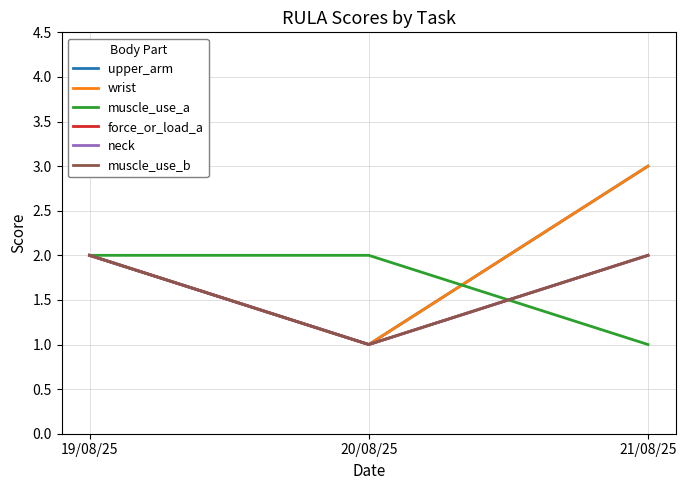

Does the chart have visible grid lines?

Yes